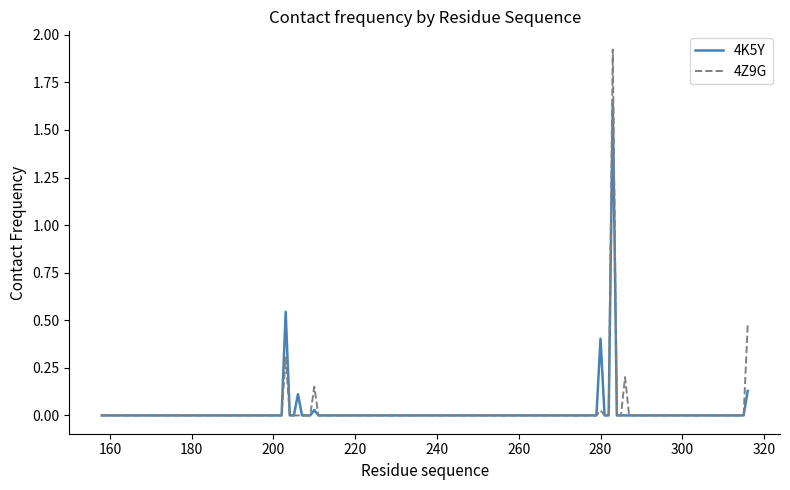

Which series has the widest spread of values?

4Z9G